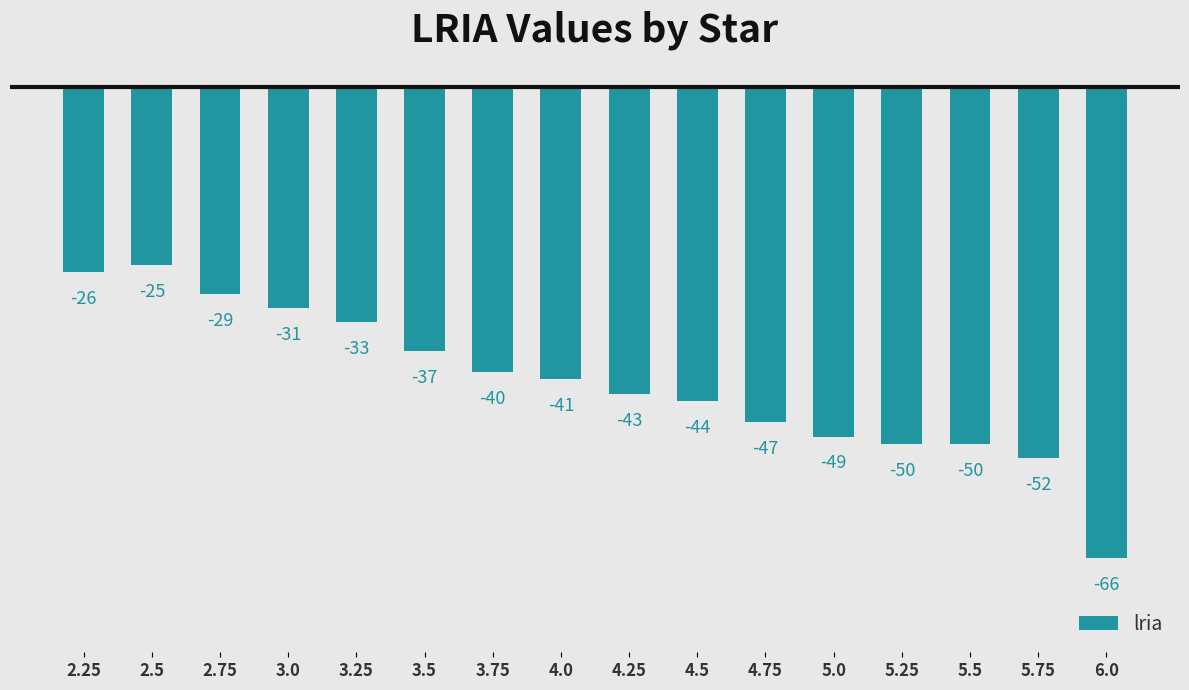

Between 4.25 and 4.5, which is larger?

4.25